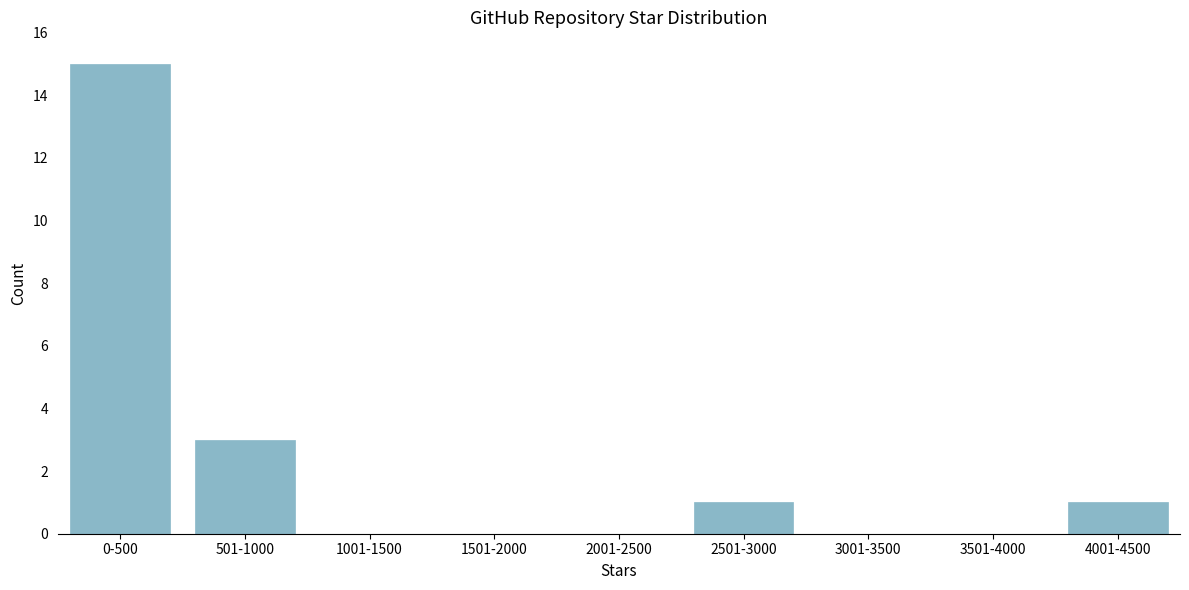

Reading left to right, extract all data points from this chart.

0-500=15	501-1000=3	1001-1500=0	1501-2000=0	2001-2500=0	2501-3000=1	3001-3500=0	3501-4000=0	4001-4500=1